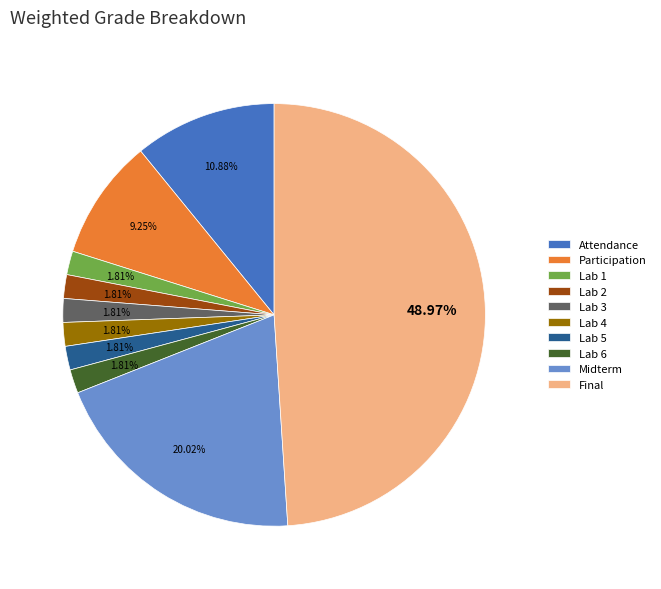

Combined, do Participation and Lab 2 account for over 50%?

No